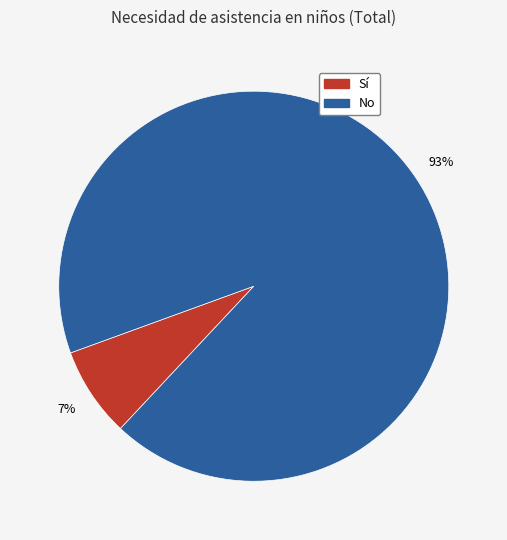

Do No and Sí together represent more than half of the pie?

Yes